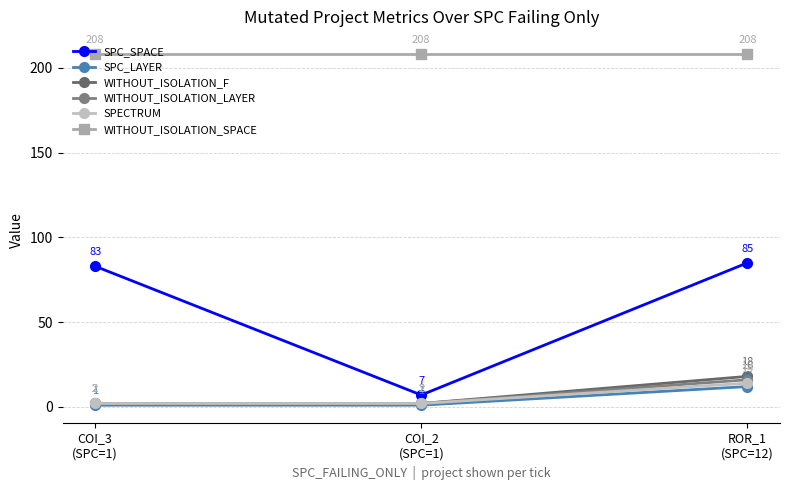

What is the maximum value shown in the chart?

208